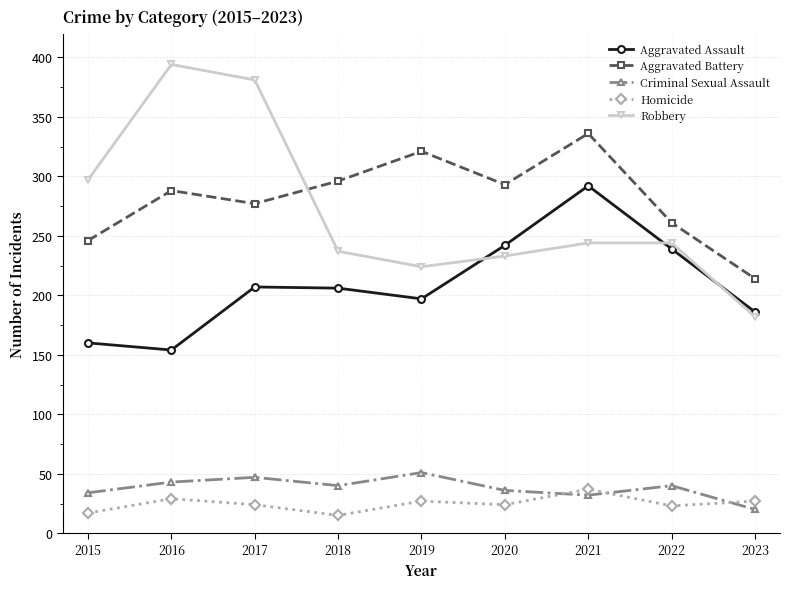

What is the minimum value shown in the chart?

15